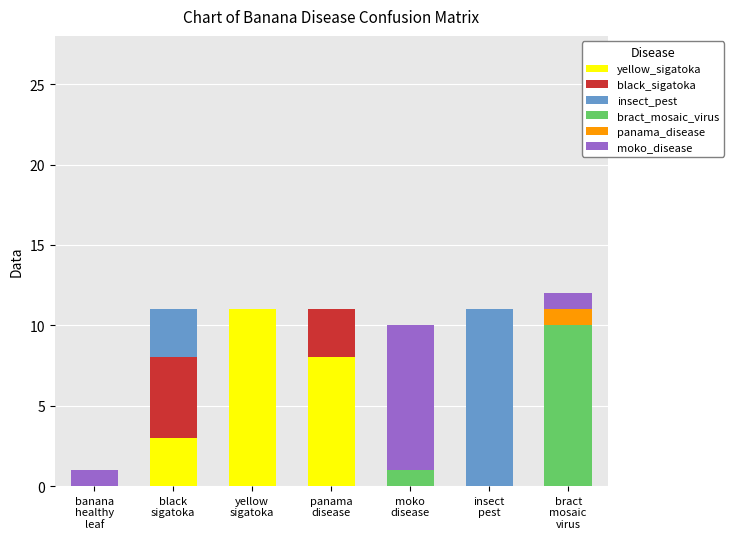

What is the maximum value for yellow_sigatoka?

11